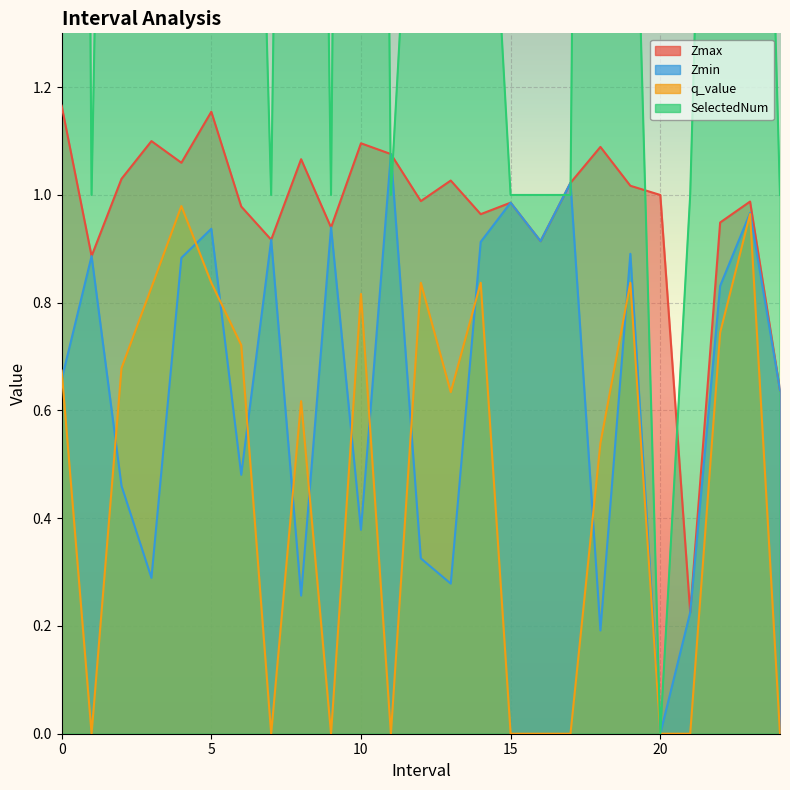

Is the value of SelectedNum at 11.0 greater than the value of Zmin at 15.0?

Yes